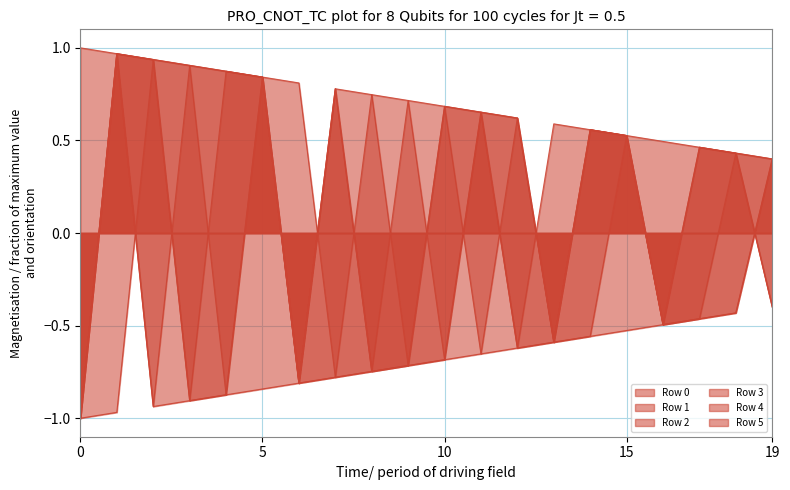

How many values in the Row 1 series exceed 0?

8